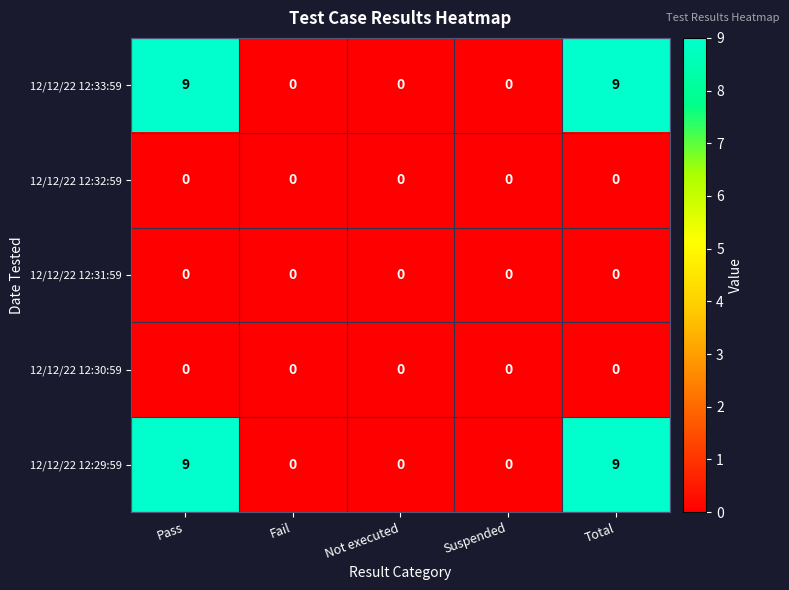

What is the difference between the highest and lowest values at Total?

9